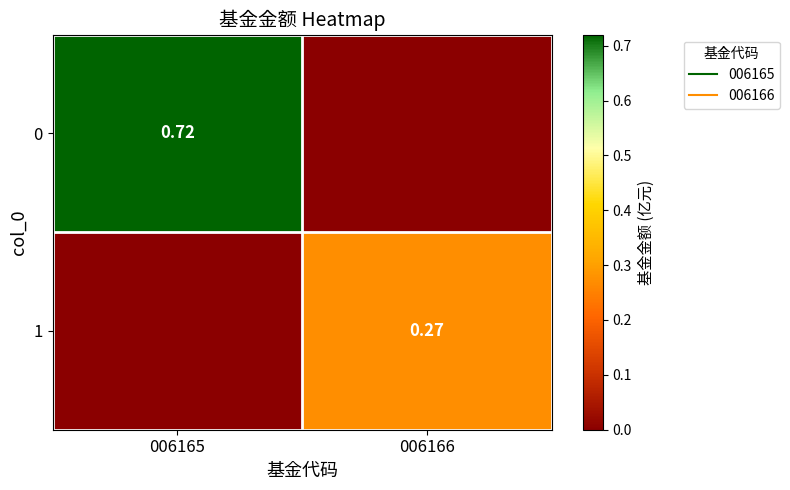

What is the difference between the 1 values at 006165 and 006166?

0.3